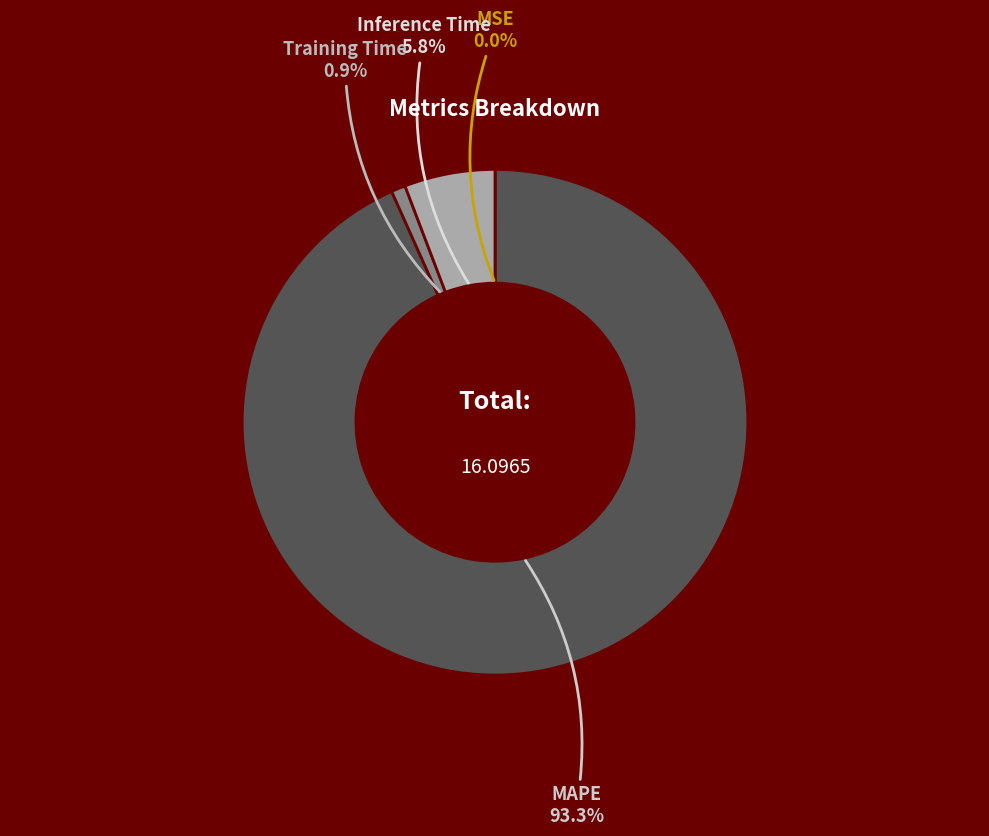

Does any single category account for the majority?

Yes